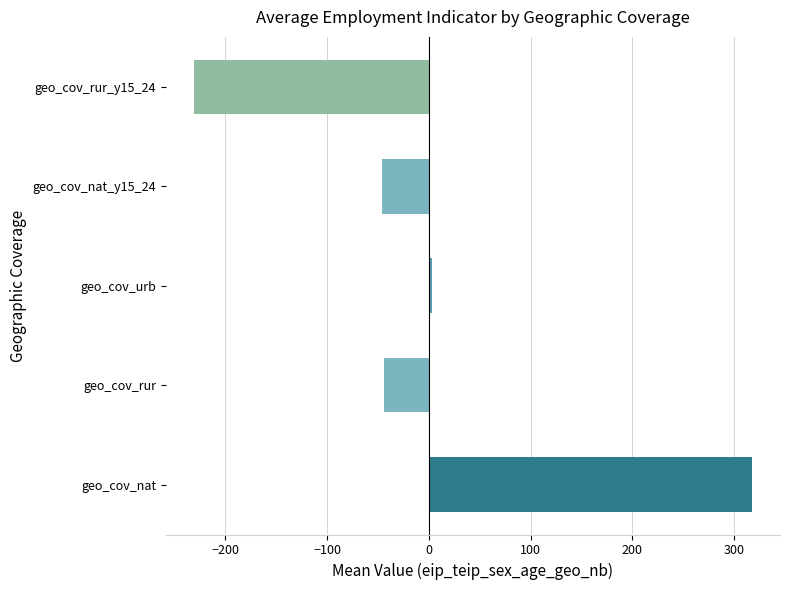

Which category has the highest value across all series?

geo_cov_nat